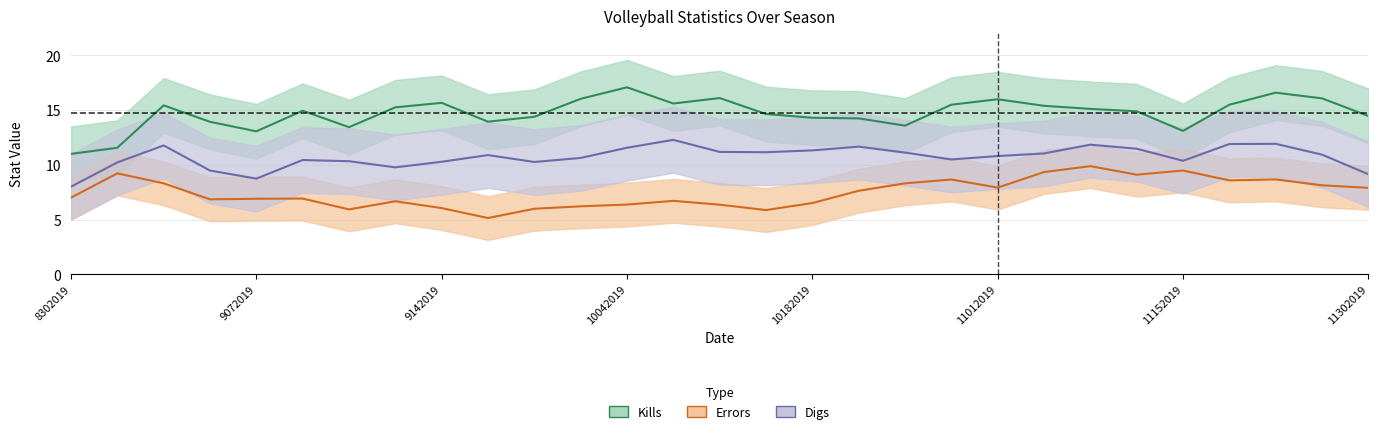

What is the sum of the Kills values at 9142019 and 10182019?

30.0